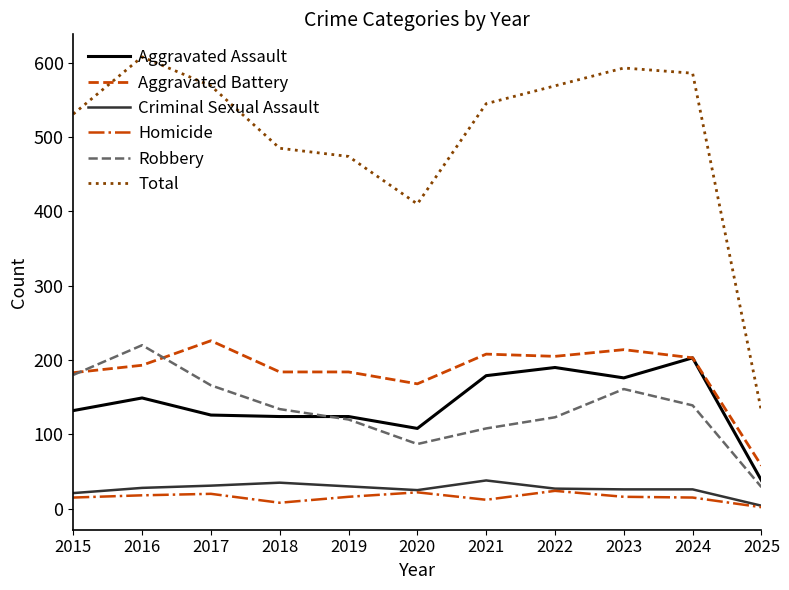

What value does the Total series have at 2022, to the nearest 10?

570